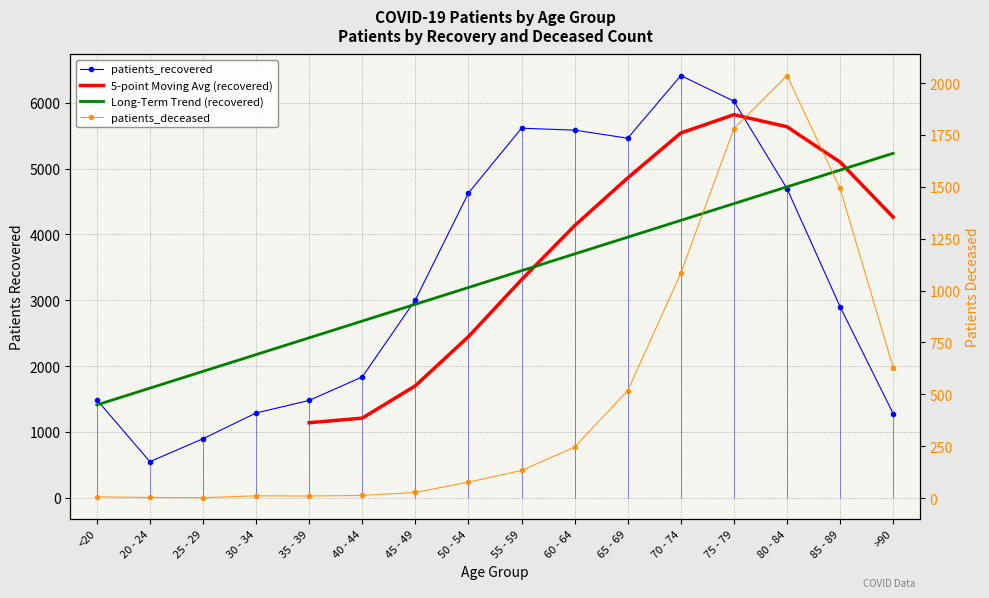

True or false: patients_deceased has more than 1 points higher than both neighbors.

True